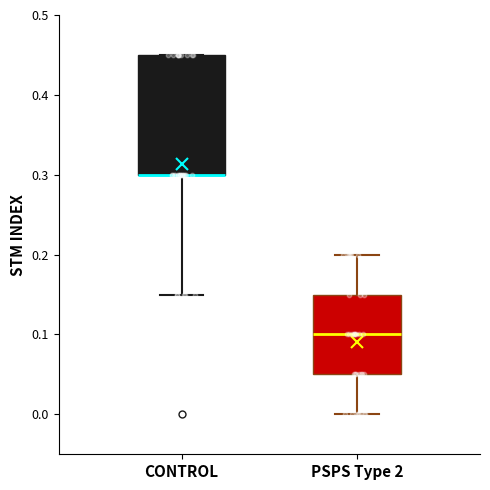

Comparing the boxes themselves (not the whiskers), which one is the tallest?

CONTROL